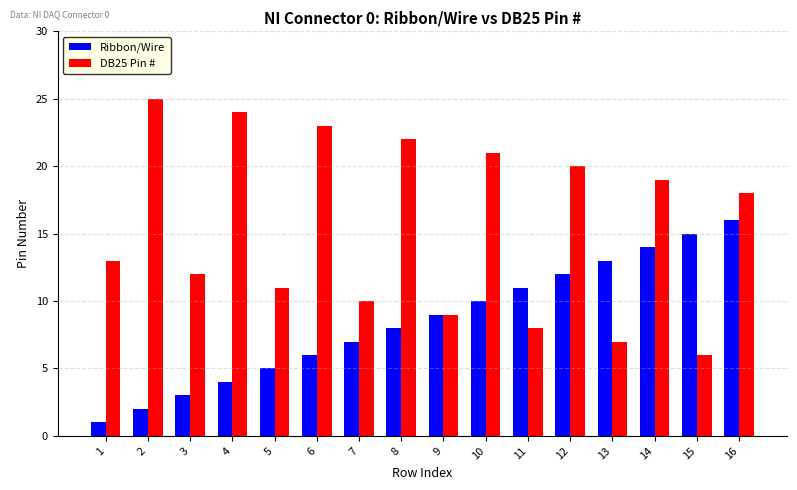

What is the sum of all Ribbon/Wire values?

136